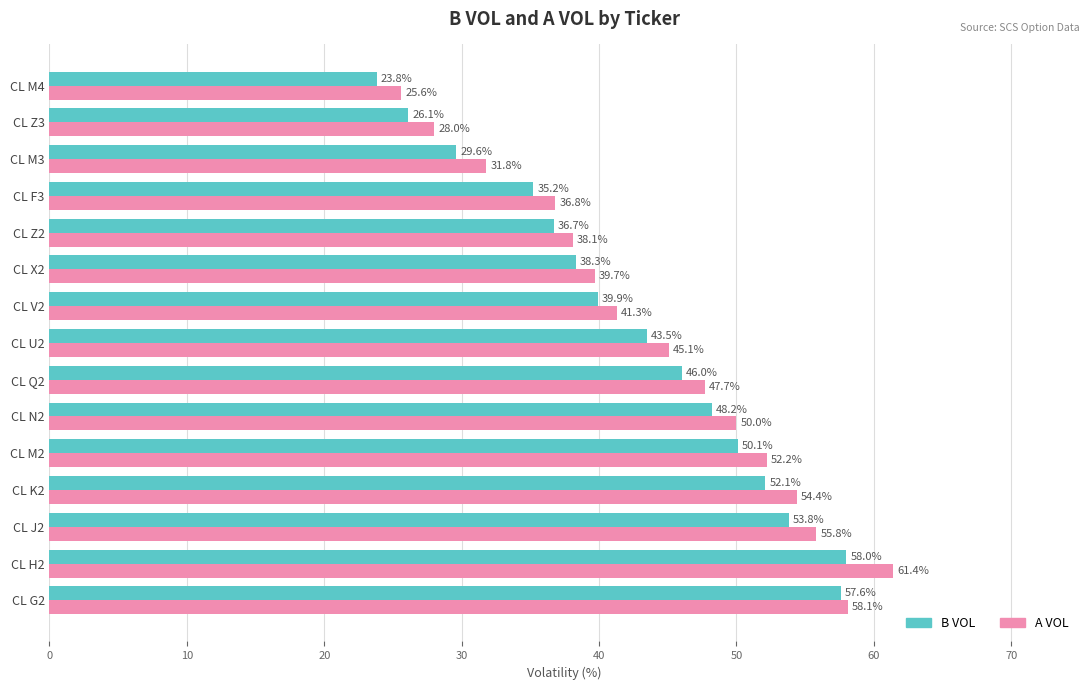

What is the difference between the maximum and second lowest values in the A VOL series?

33.4